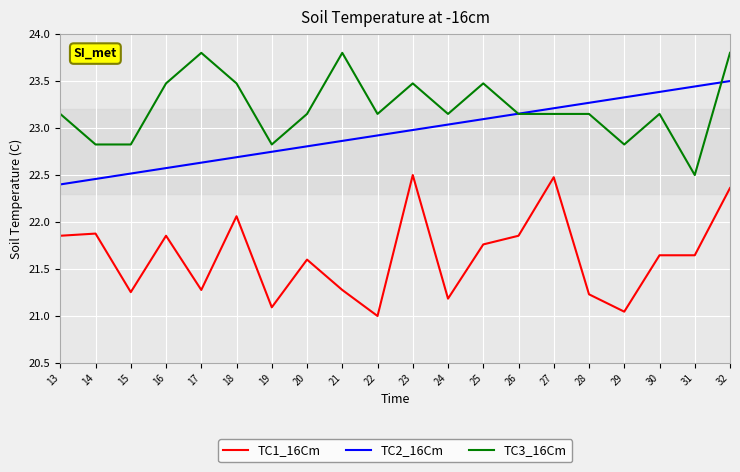

Rank the series by their maximum value, from lowest to highest.

TC1_16Cm, TC2_16Cm, TC3_16Cm